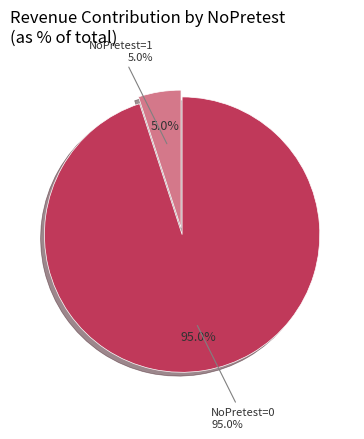

What is the change in value from NoPretest=0 to NoPretest=1?

-90